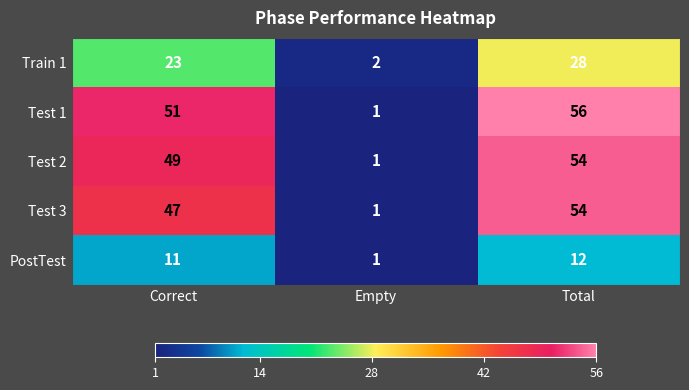

The Test 1 series shows 1 at Empty. True or false?

True